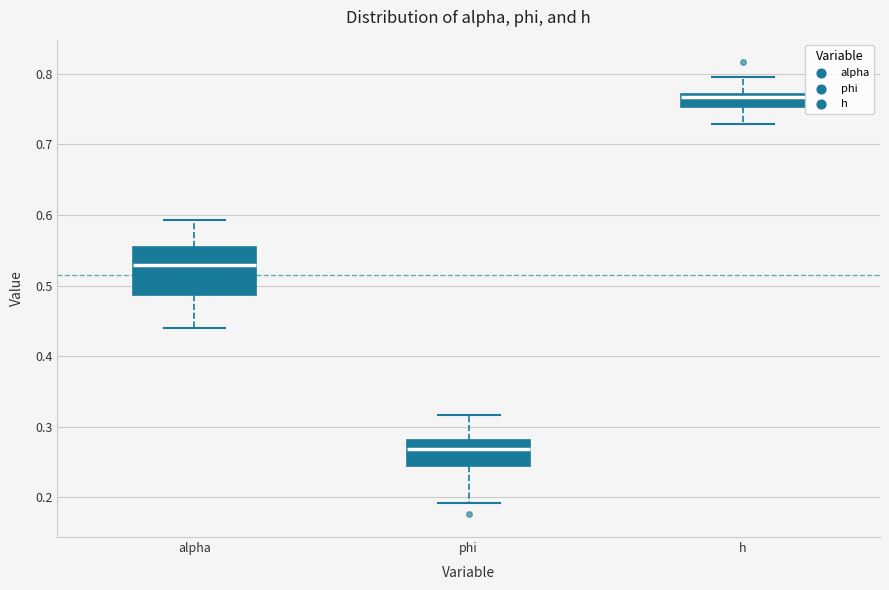

Comparing the boxes themselves (not the whiskers), which one is the tallest?

alpha